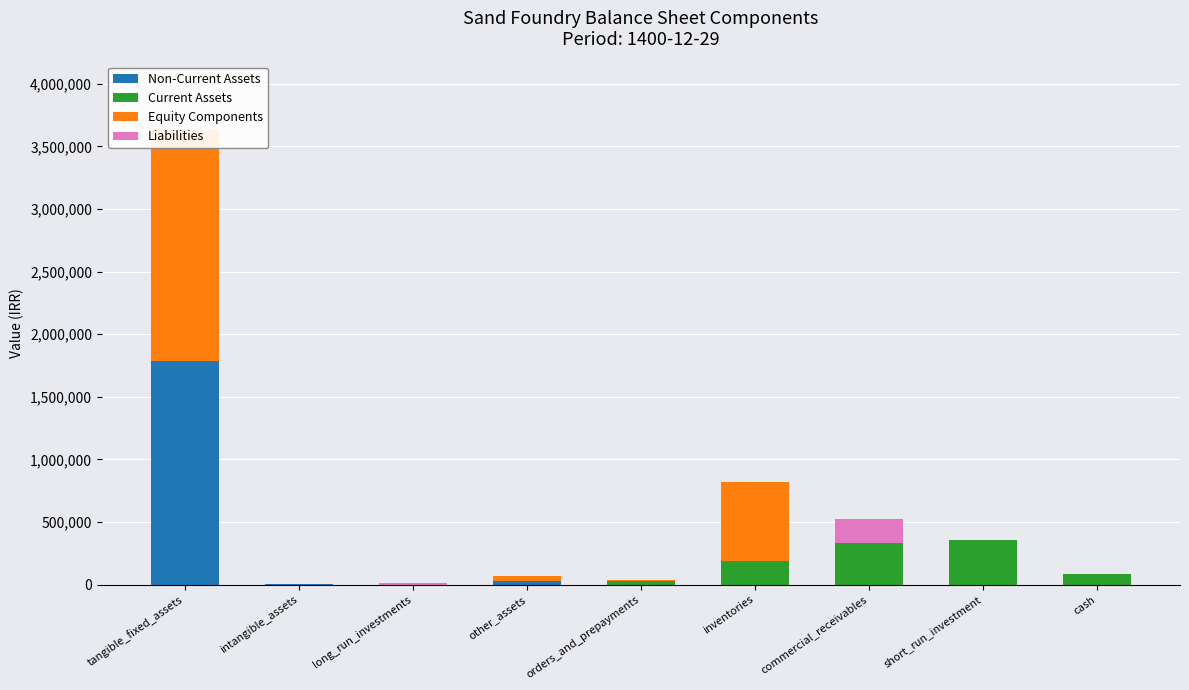

What is the sum of all Current Assets values?

986528